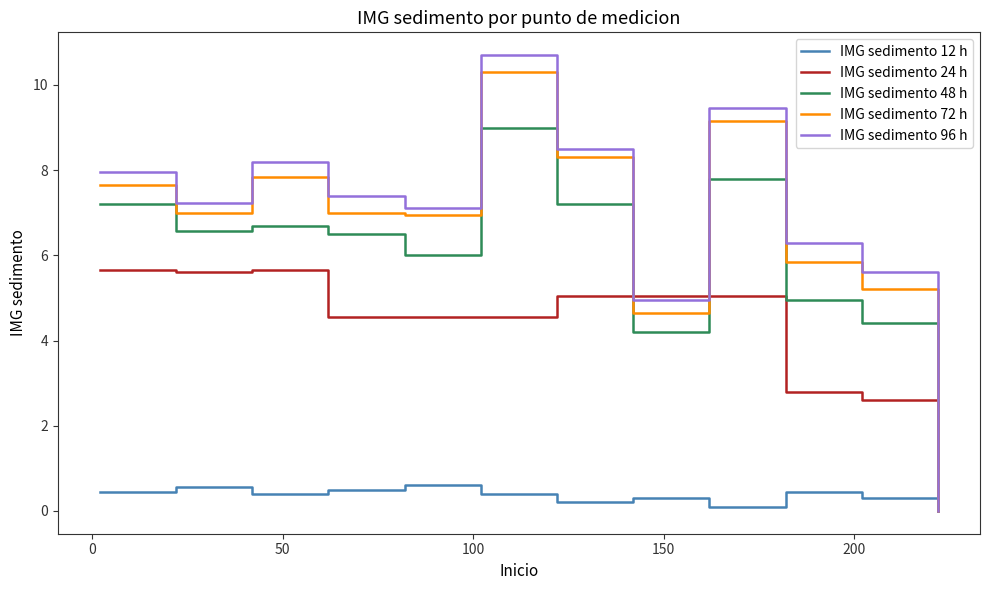

True or false: IMG sedimento 12 h and IMG sedimento 24 h intersect in this chart.

False